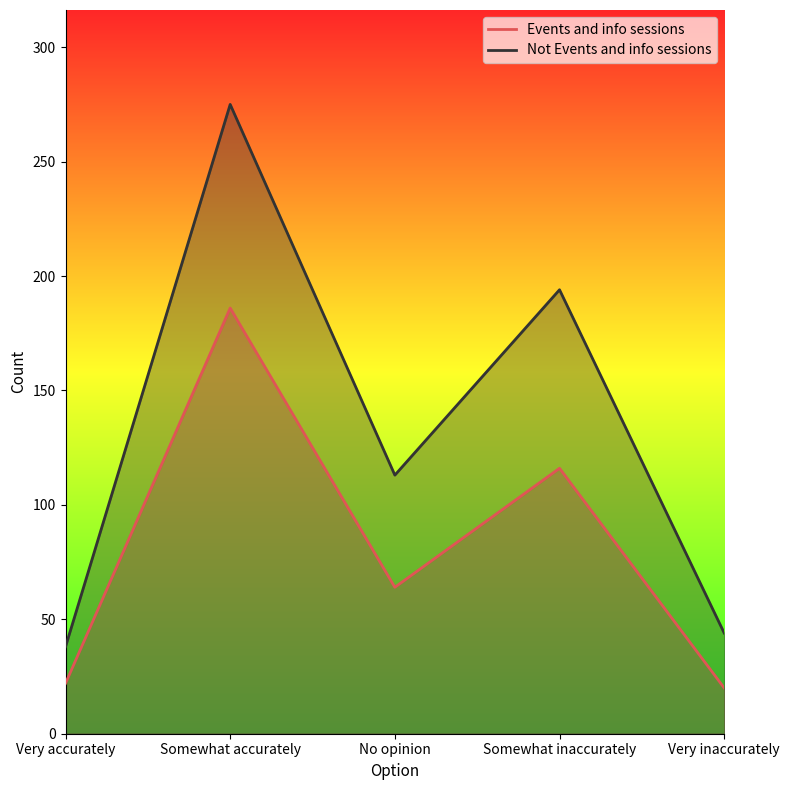

Reading right to left, list all the values displayed in this chart.

Events and info sessions: Very inaccurately=20	Somewhat inaccurately=116	No opinion=64	Somewhat accurately=186	Very accurately=22
Not Events and info sessions: Very inaccurately=44	Somewhat inaccurately=194	No opinion=113	Somewhat accurately=275	Very accurately=38